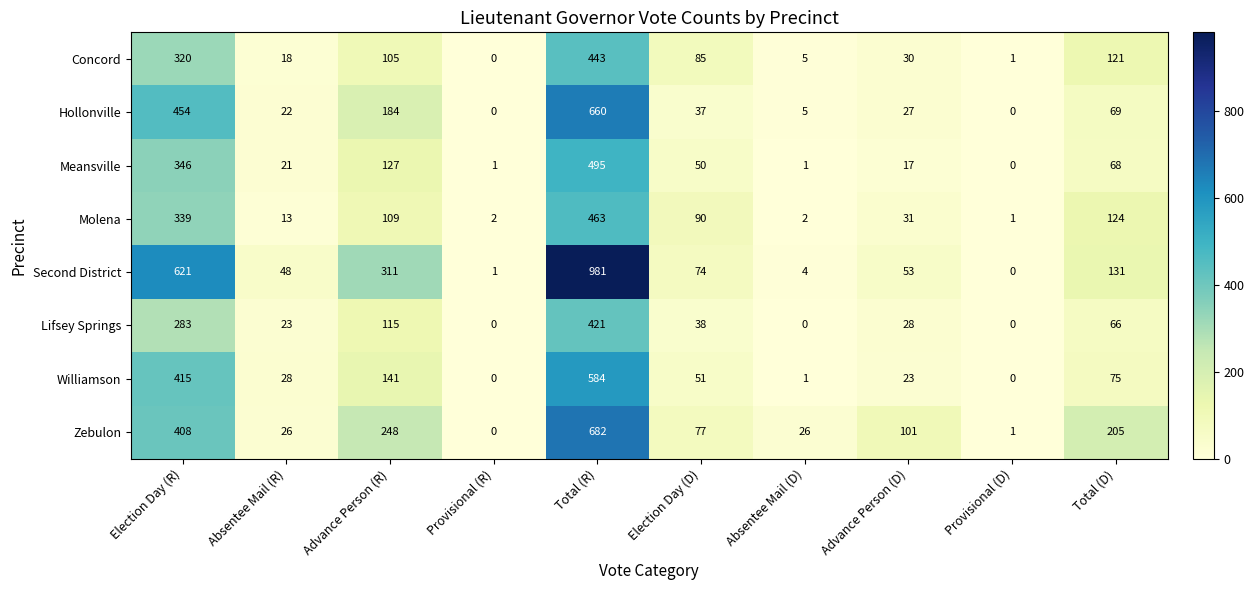

Which series has the largest total across all categories?

Second District